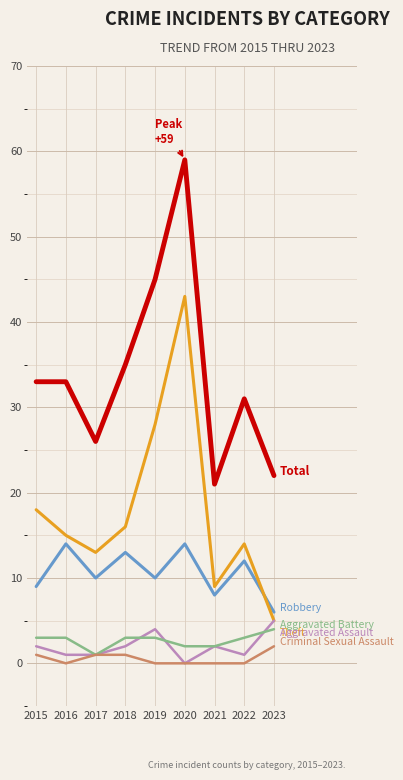

What is the greatest value displayed?

59